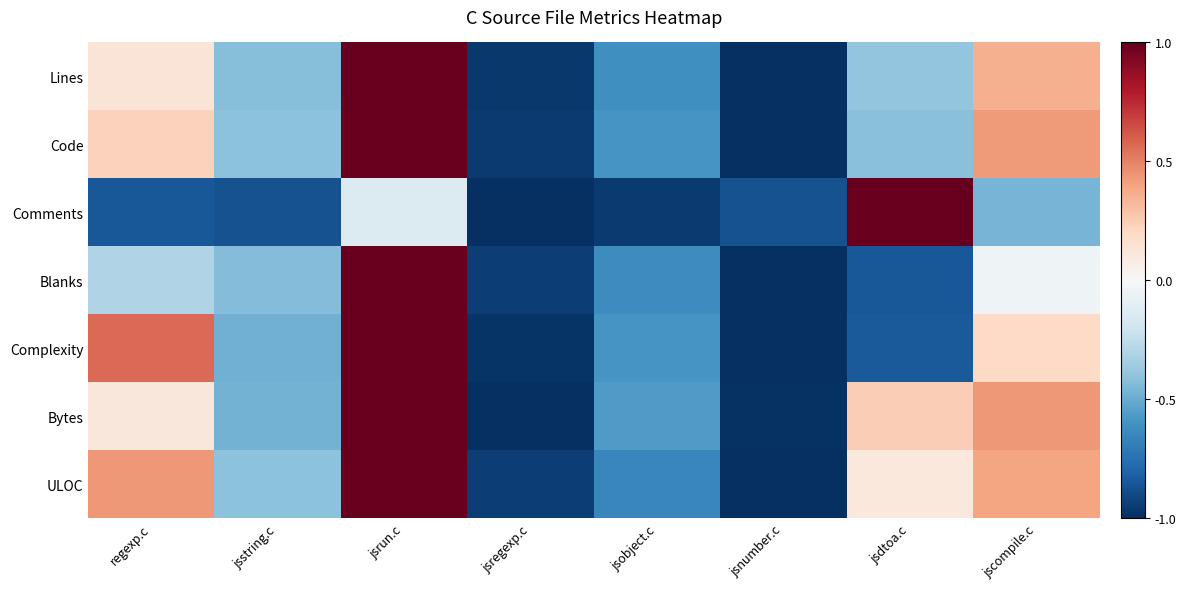

What is the total value across all series at jscompile.c?

1.3